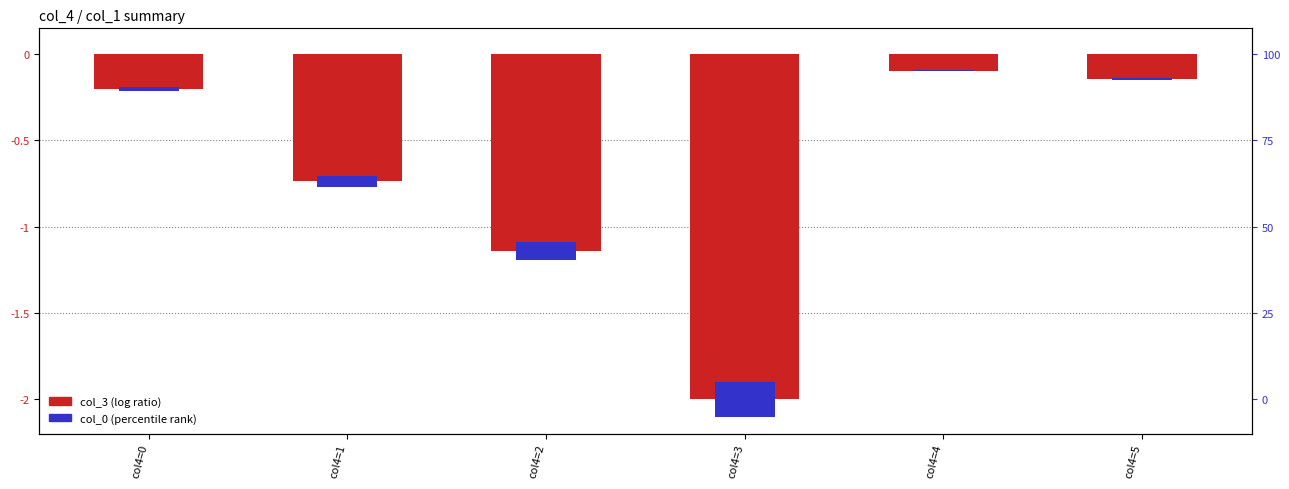

List the labels in order of value, smallest first.

col4=3, col4=2, col4=1, col4=0, col4=5, col4=4